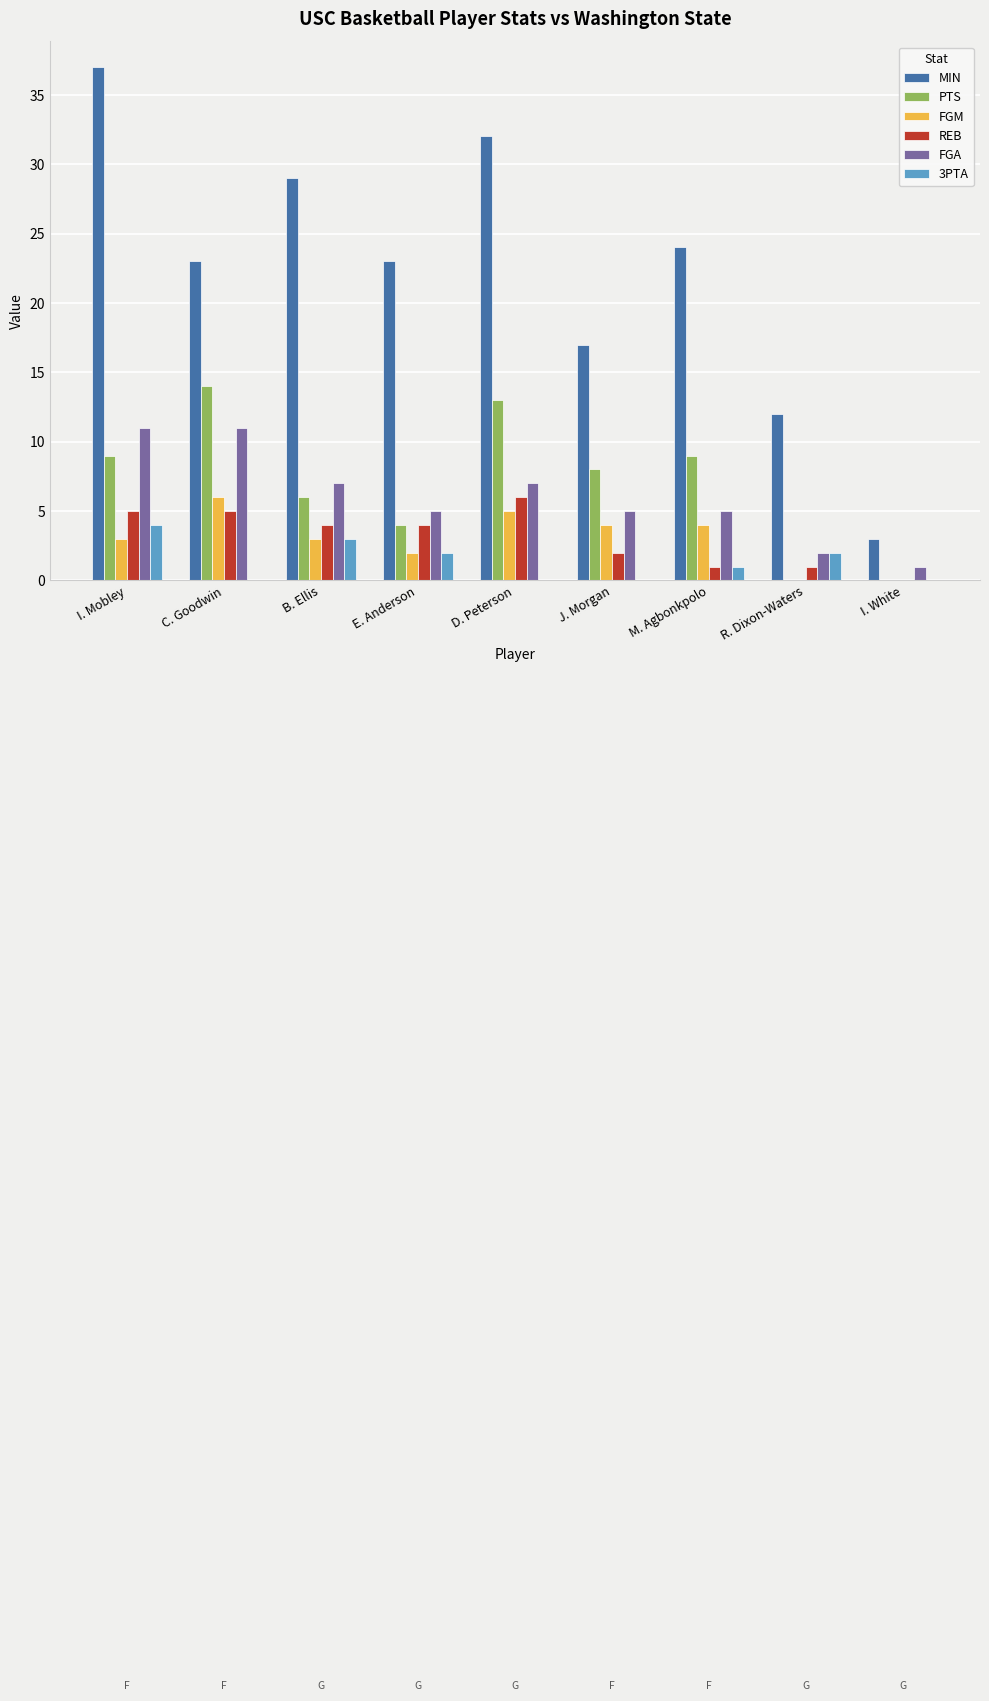

Read the MIN value at I. White.

3